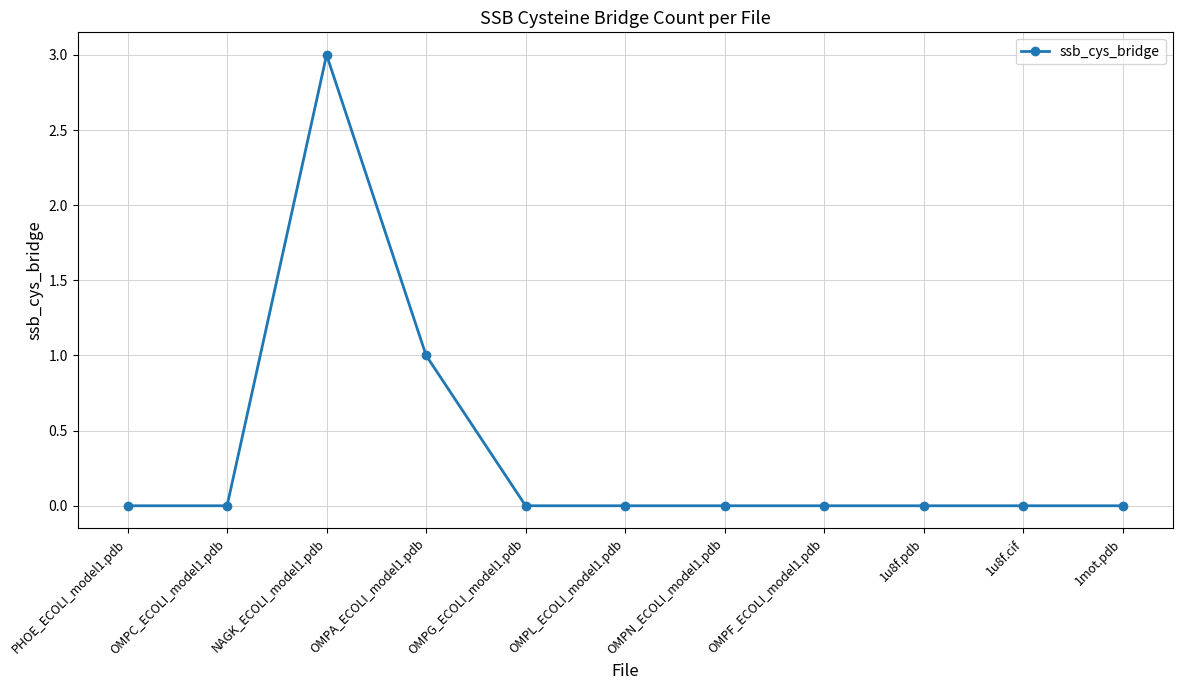

What is the sum of the values at 1mot.pdb and OMPA_ECOLI_model1.pdb?

1